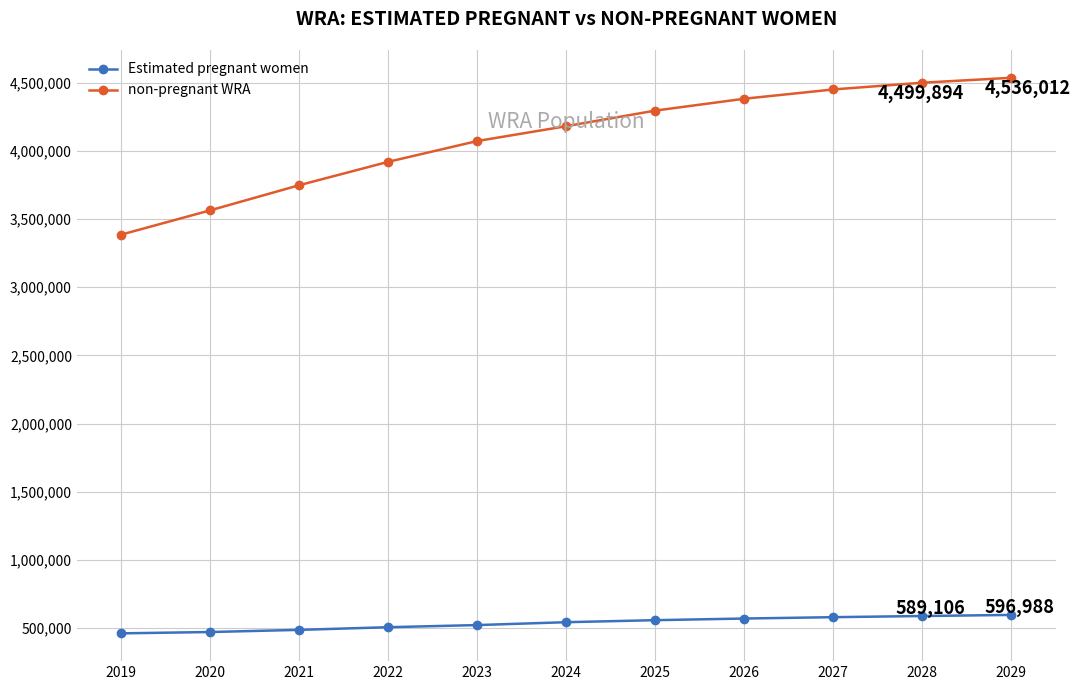

What is the total value across all series at 2027?

5031000.0